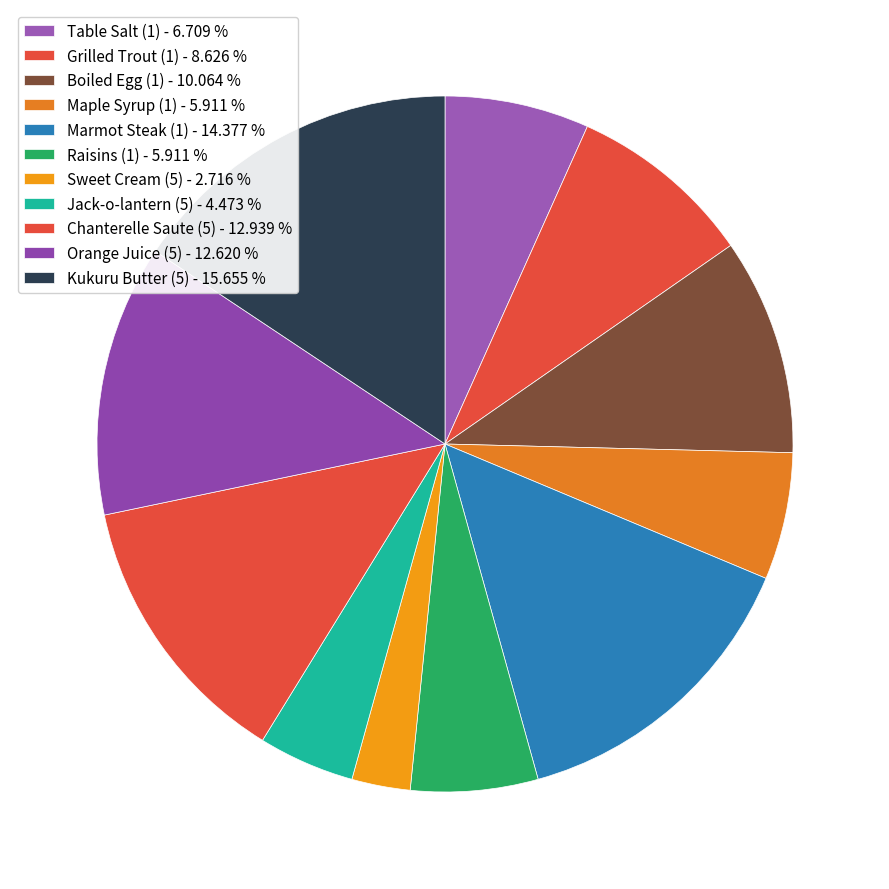

Count the number of slices in the pie.

11